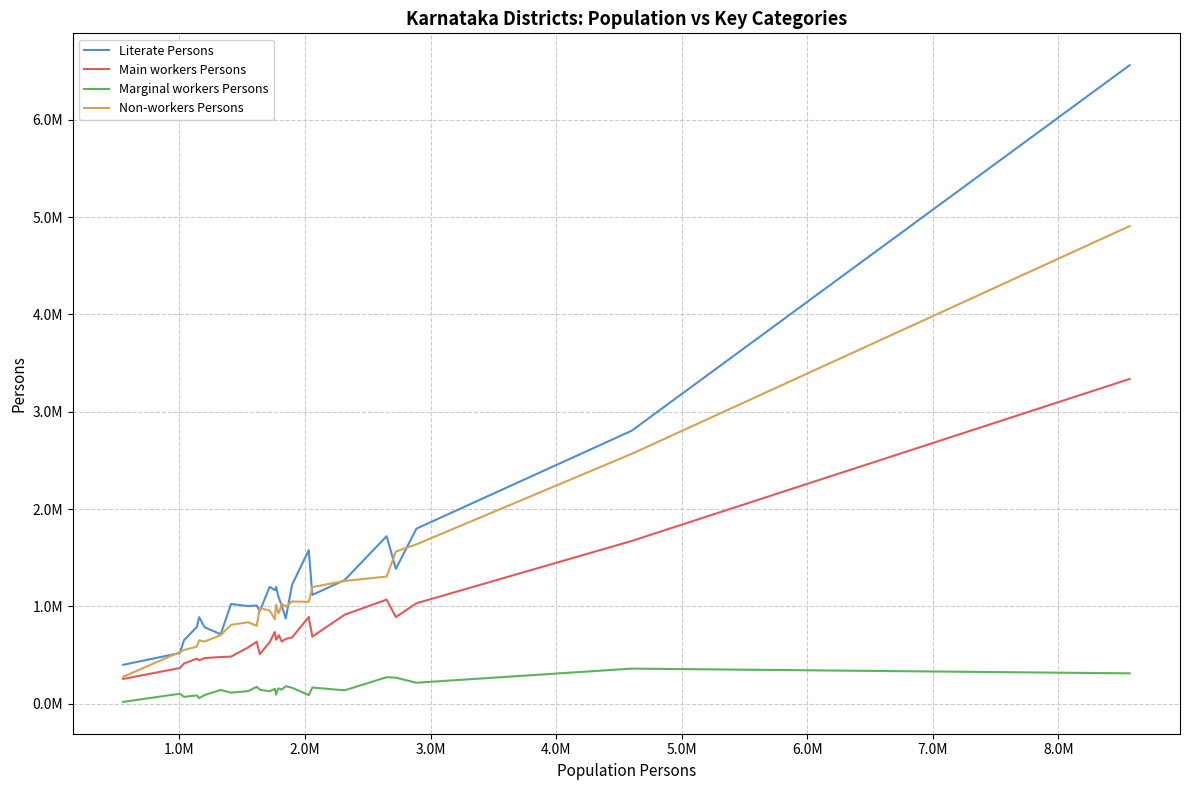

Reading left to right, what are all the values shown in this chart?

Literate Persons: 400659	521723	651743	788690	890036	786356	714482	1025148	1004203	1009830	951421	1201355	1167997	1199982	1114470	1086207	1006315	876848	1223384	1578696	1118807	1271688	1721735	1387081	1799760	2805623	6560521
Main workers Persons: 255347	367491	412731	464193	446369	470039	480635	484993	579796	638617	510198	632259	737162	657971	689752	705003	639682	665904	682234	891945	690522	915583	1069910	890998	1032739	1672934	3336982
Marginal workers Persons: 19760	103499	71290	86229	58436	90589	142206	114729	130285	174913	145128	127817	154323	94947	154981	156947	146414	180655	164477	89219	167218	138450	273309	268515	216566	361569	312892
Non-workers Persons: 277545	532399	551811	587326	651842	639942	705733	811342	837871	800820	983576	958653	868045	1017288	940613	931024	1027780	998037	1050949	1047698	1198988	1262303	1307105	1563965	1638428	2567998	4907809